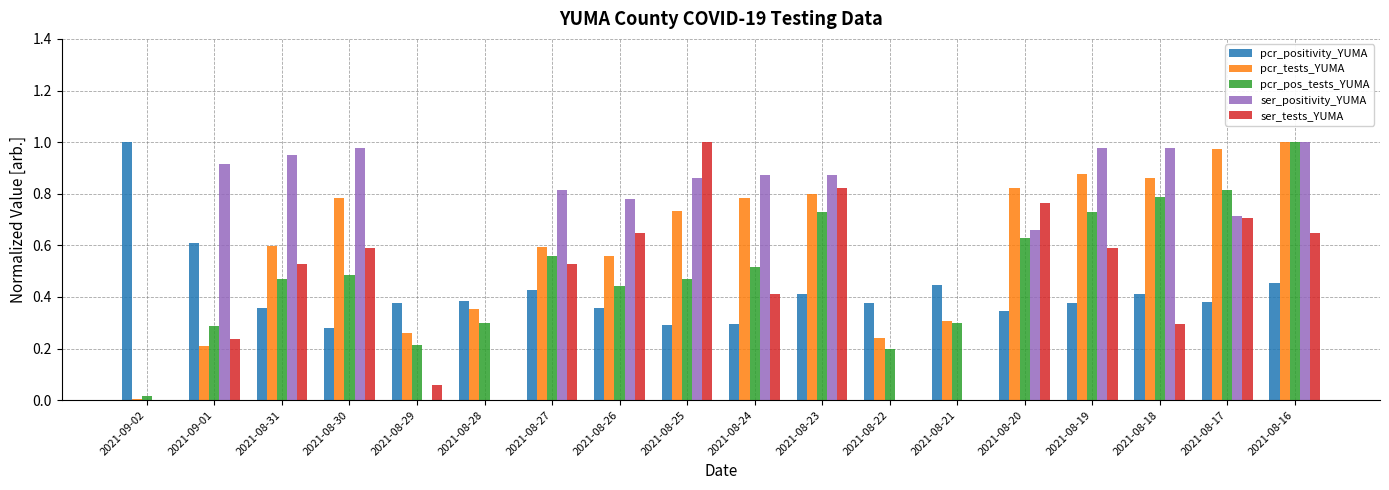

Which series changed the most between 2021-08-30 and 2021-08-19?

pcr_pos_tests_YUMA